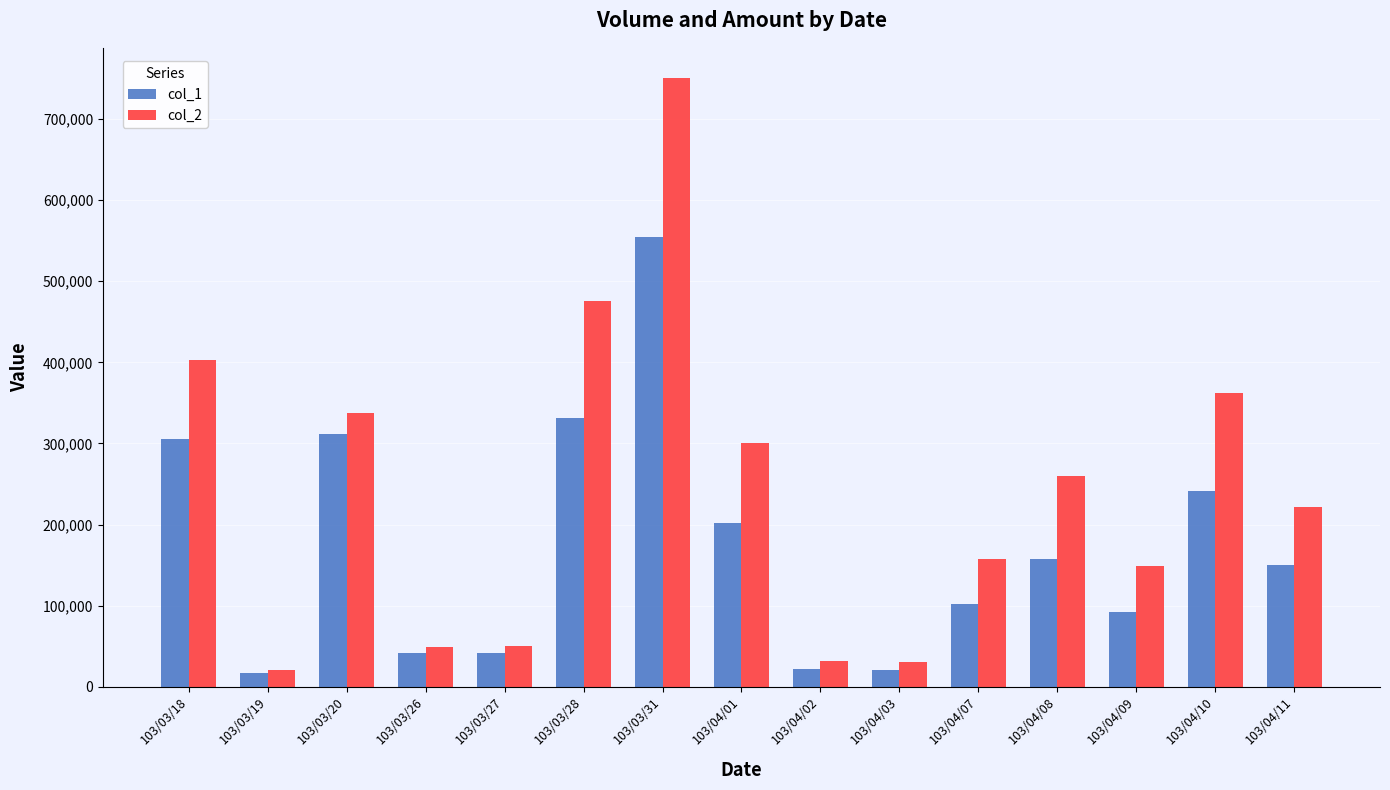

Does the chart contain stacked bars?

No